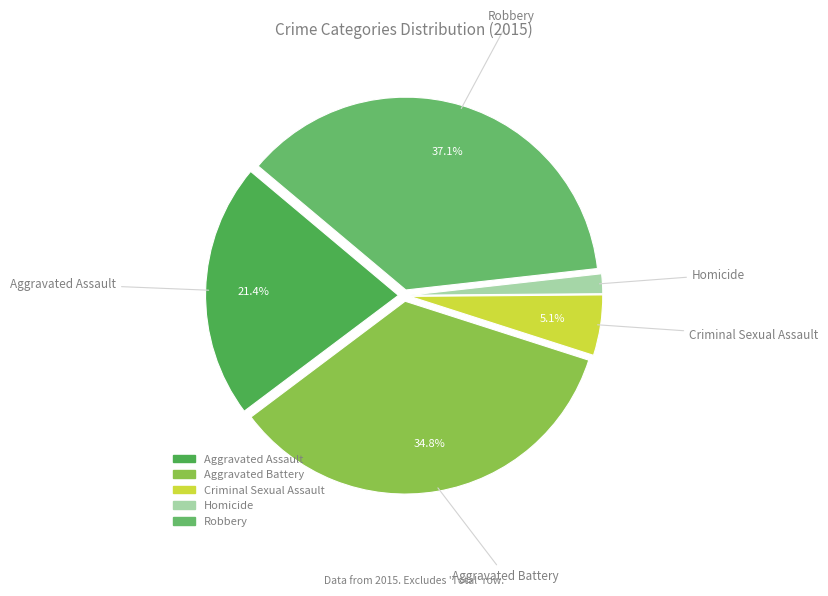

The Robbery slice represents 46% of the pie. True or false?

False